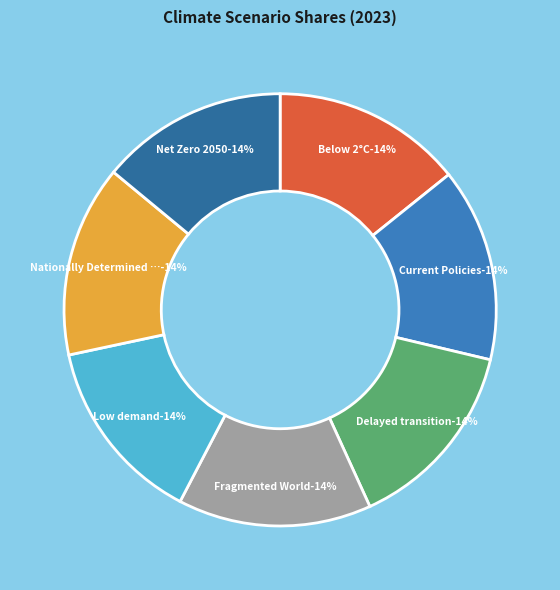

Is it true that Current Policies is 24% of the pie?

False